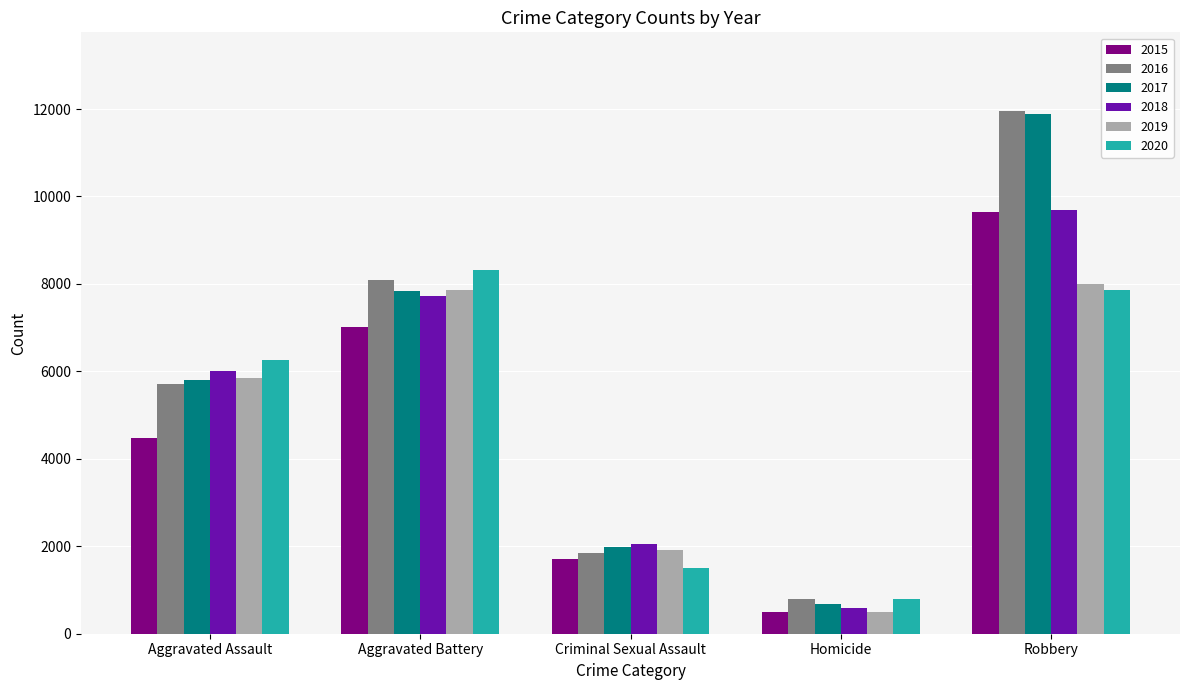

Is it true that 2016 equals 9277 at Aggravated Assault?

False